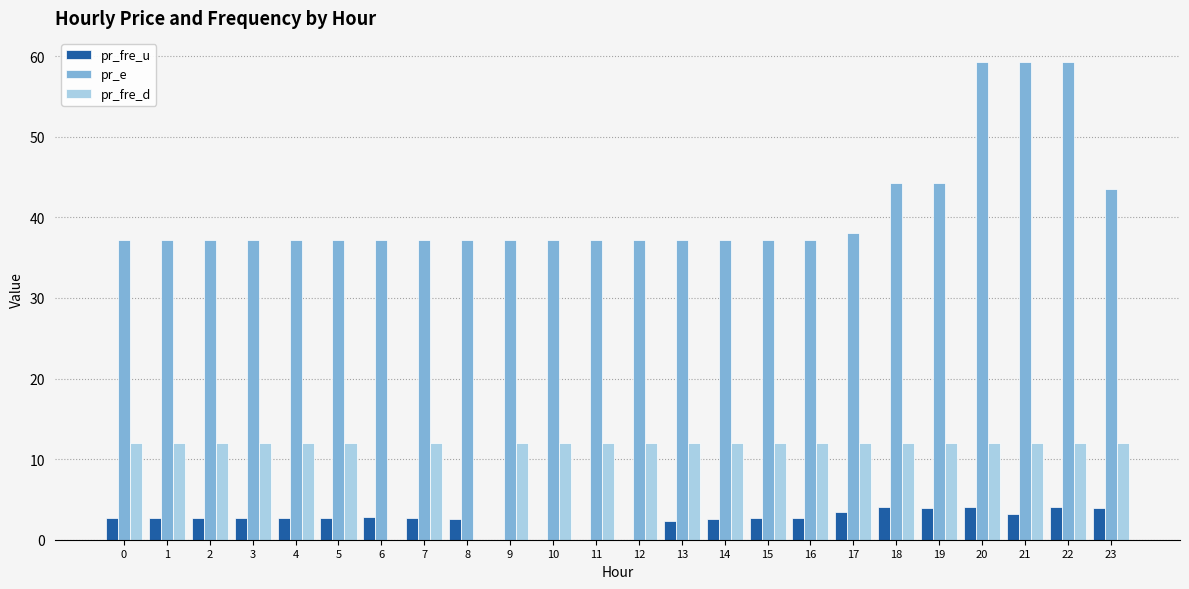

Which series has the widest spread of values?

pr_e